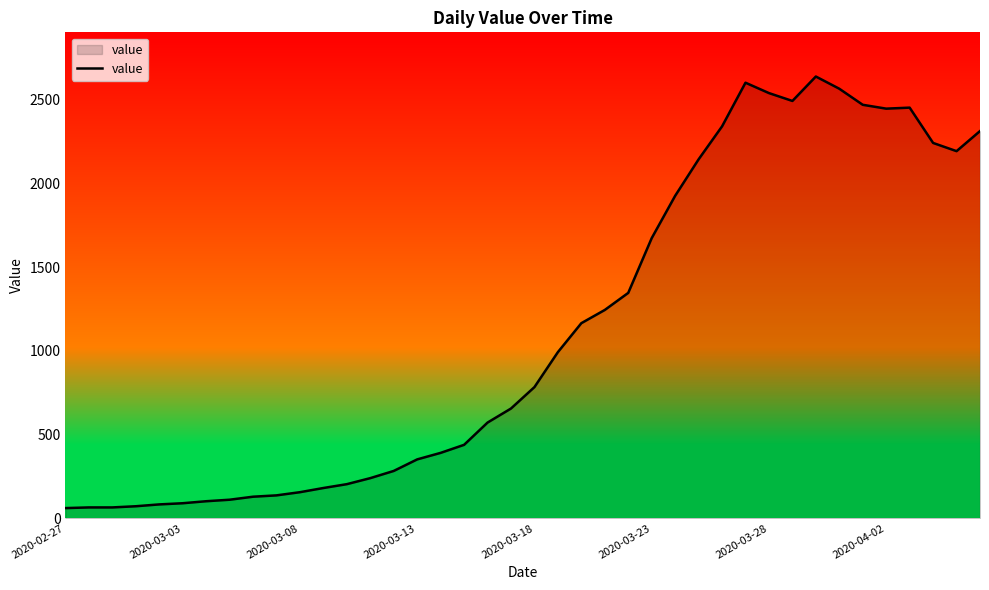

What is the difference between the maximum and minimum values?

2579